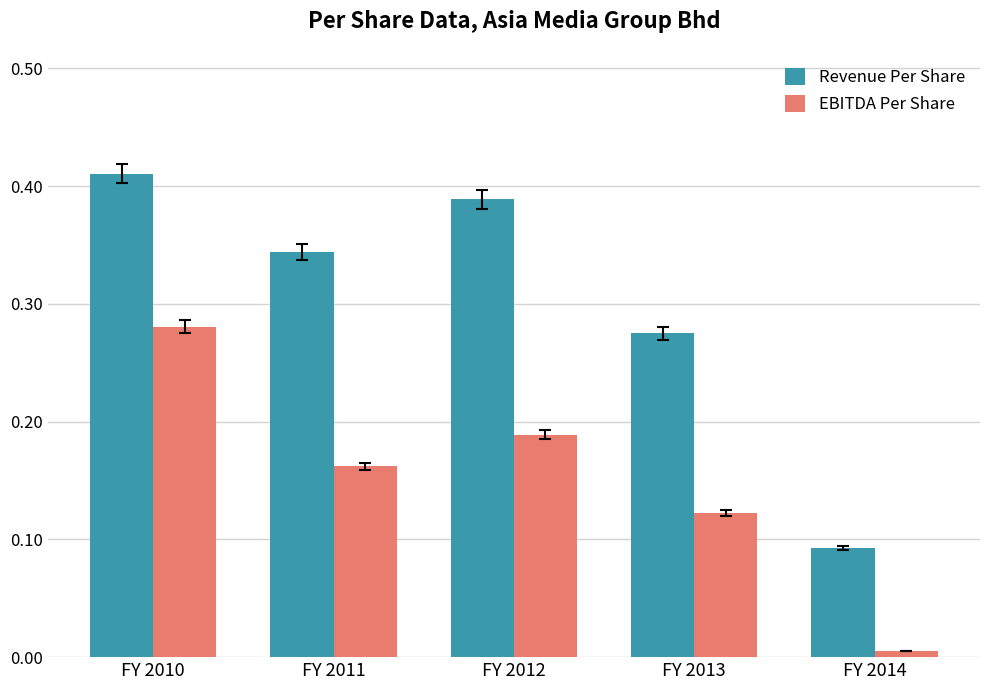

The EBITDA Per Share series shows 0.1 at FY 2010. True or false?

False